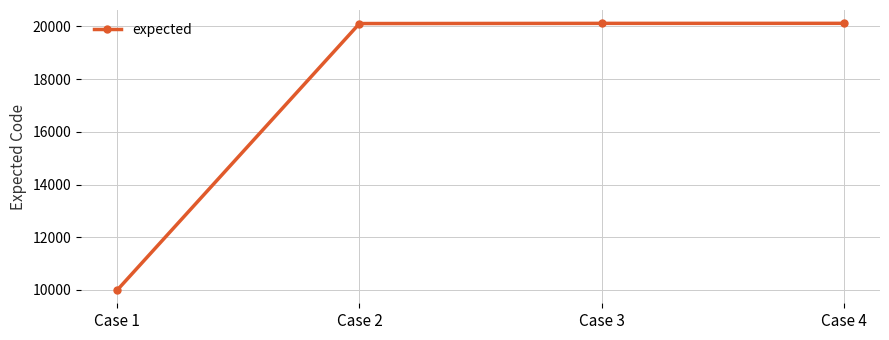

What is the difference between the second highest and minimum values?

10115